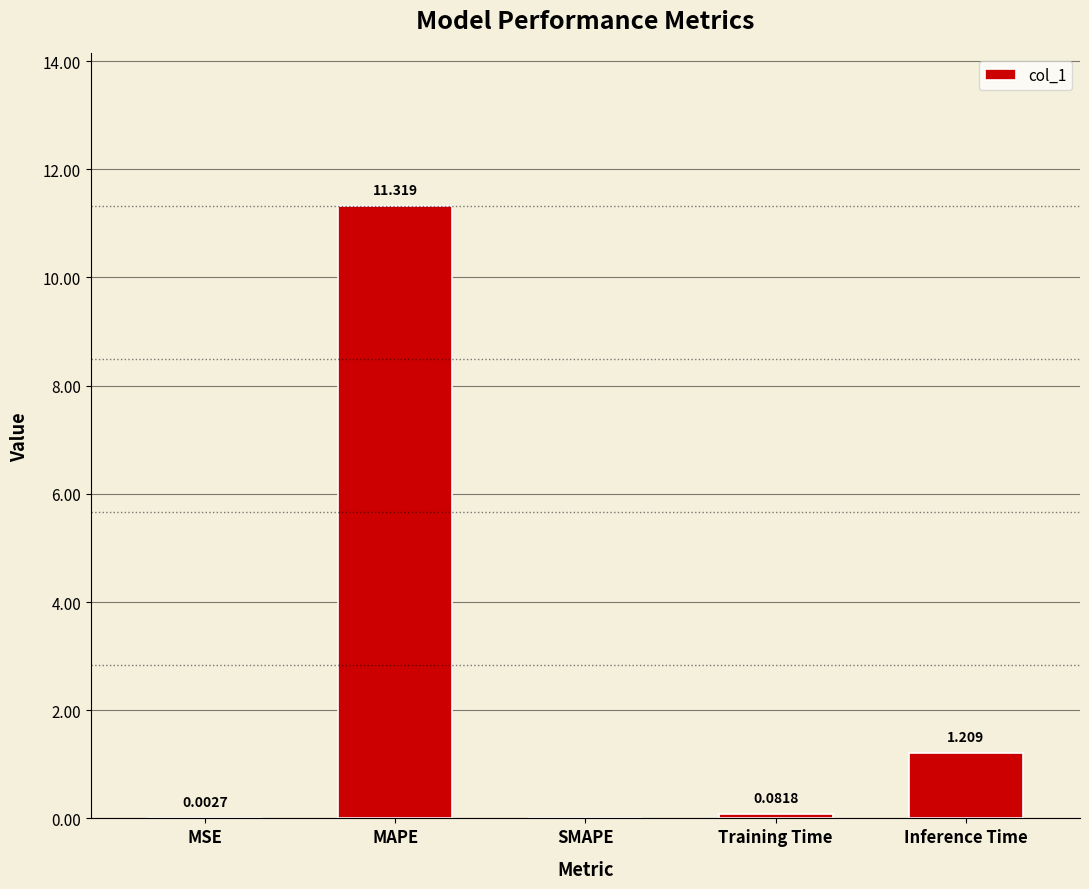

Where is the data nearest to the value 5?

Inference Time